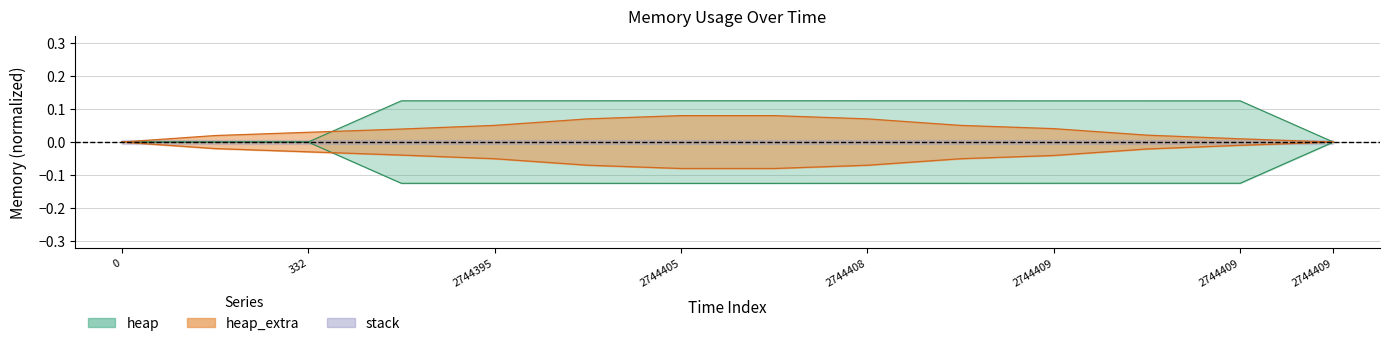

The heap series shows 0.2 at 2744409. True or false?

False